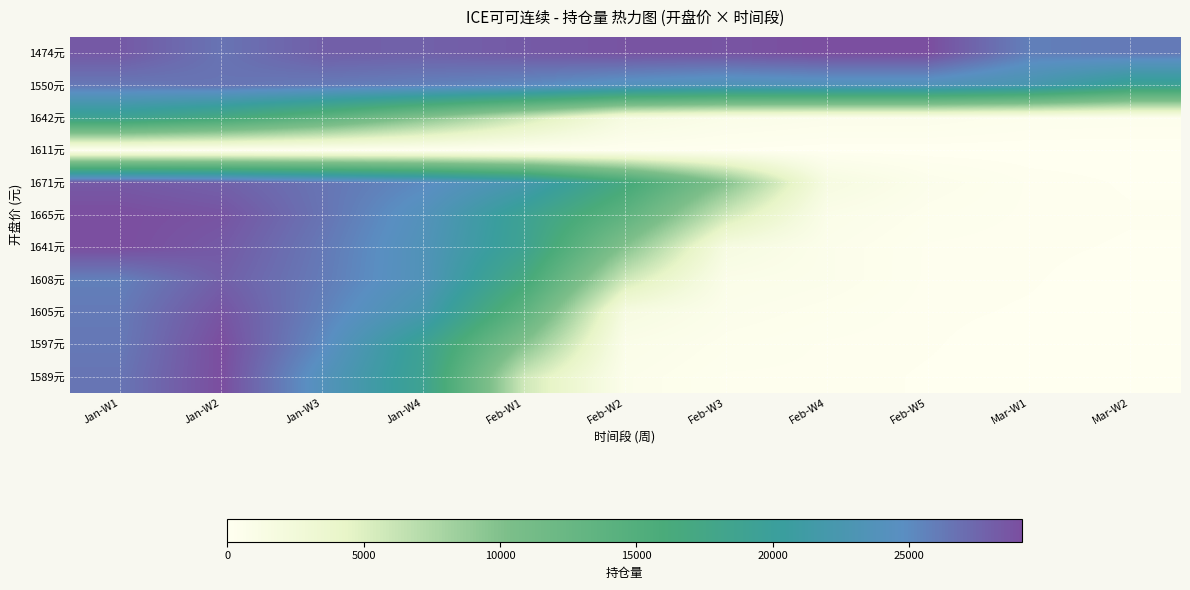

Between Feb-W5 and Feb-W1, which is larger?

Feb-W5